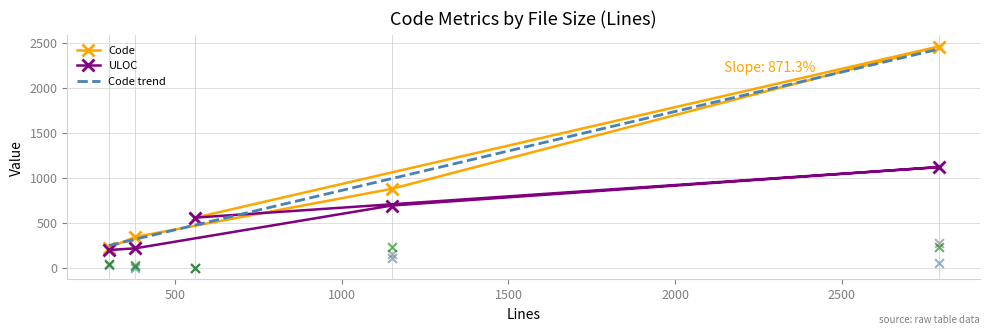

Which series has the largest Y range (max minus min)?

Code